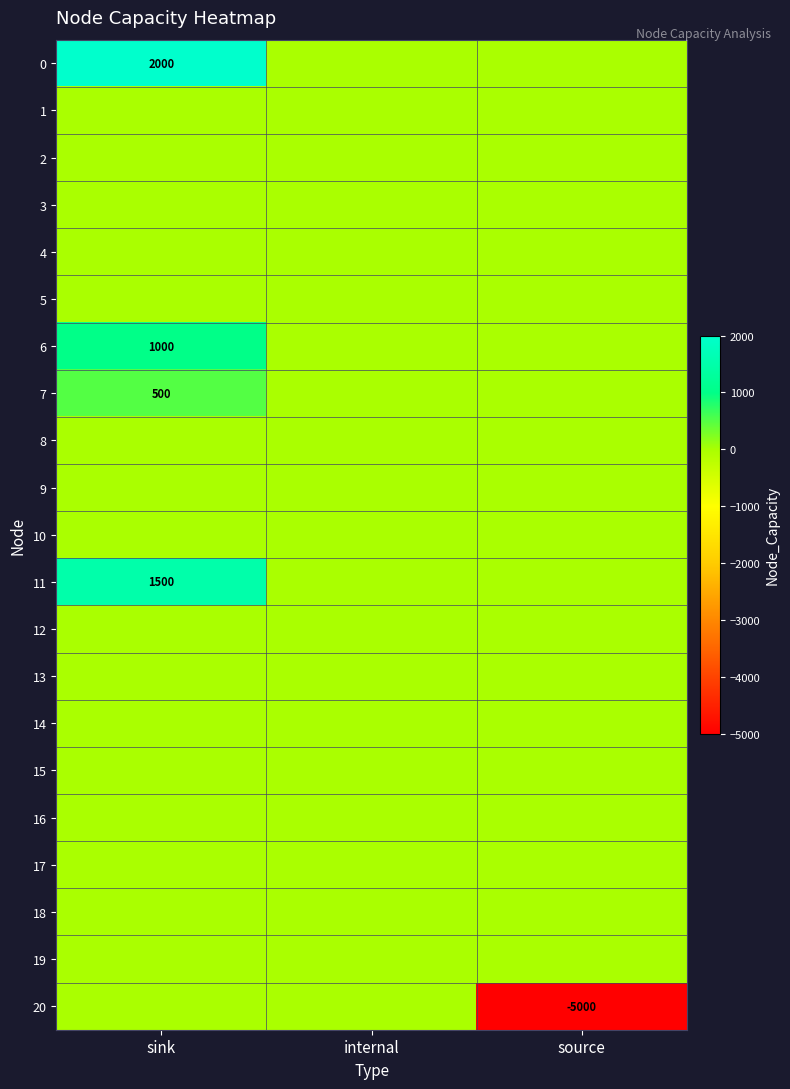

List the series in order of their peak value, lowest first.

1, 2, 3, 4, 5, 8, 9, 10, 12, 13, 14, 15, 16, 17, 18, 19, 20, 7, 6, 11, 0